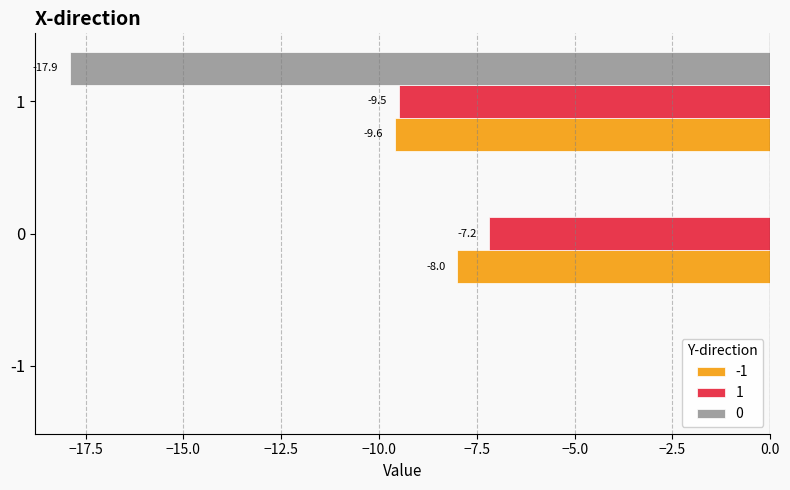

What value does the 1 series have at 0?

-7.2